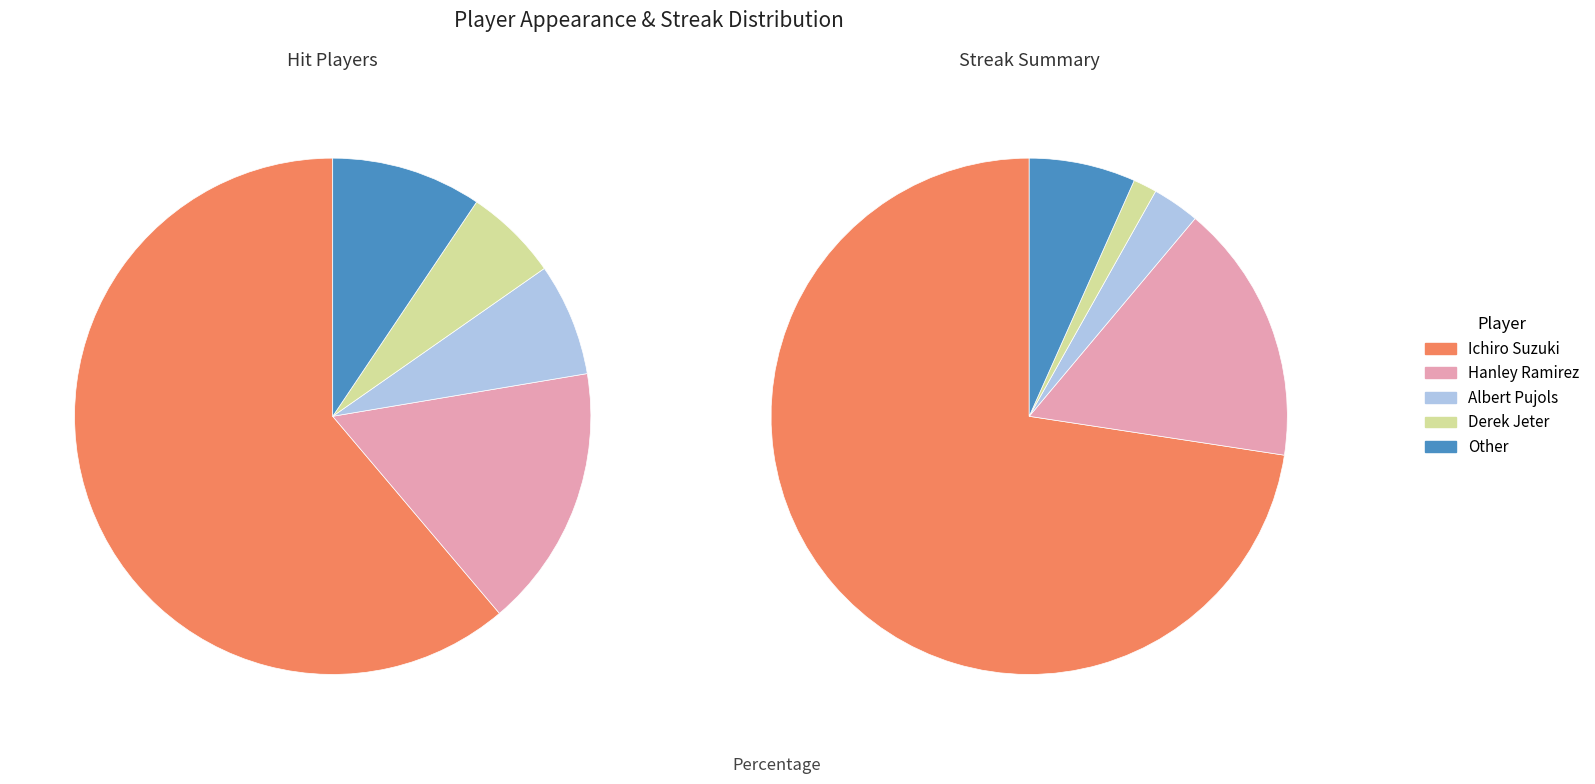

Is it true that Ichiro Suzuki is 61% of the pie?

True